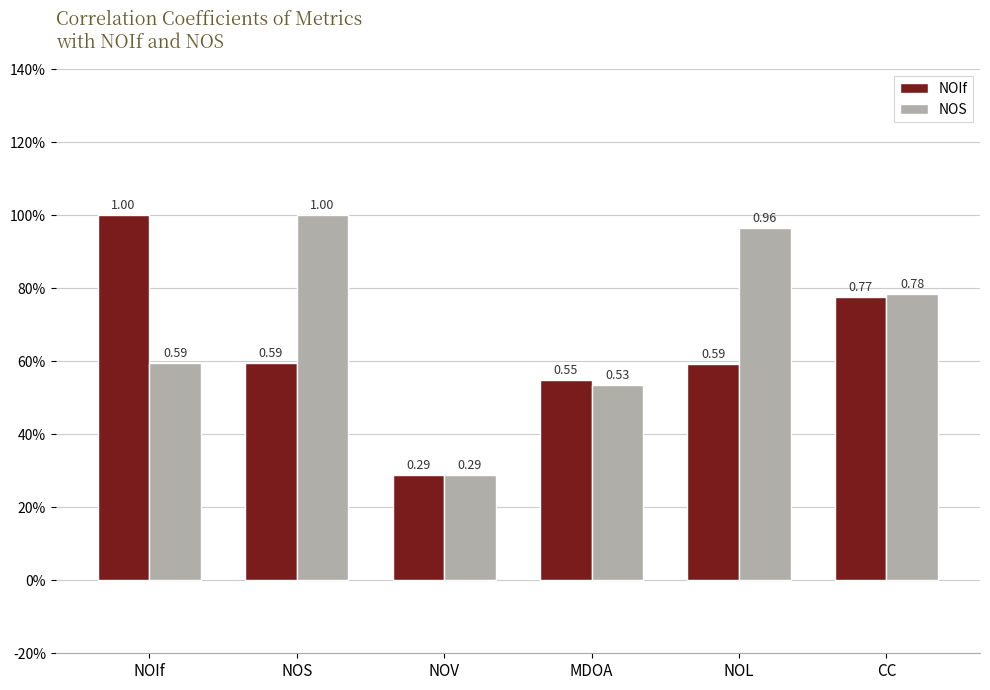

Count the NOIf values in the range 0 to 1.

6